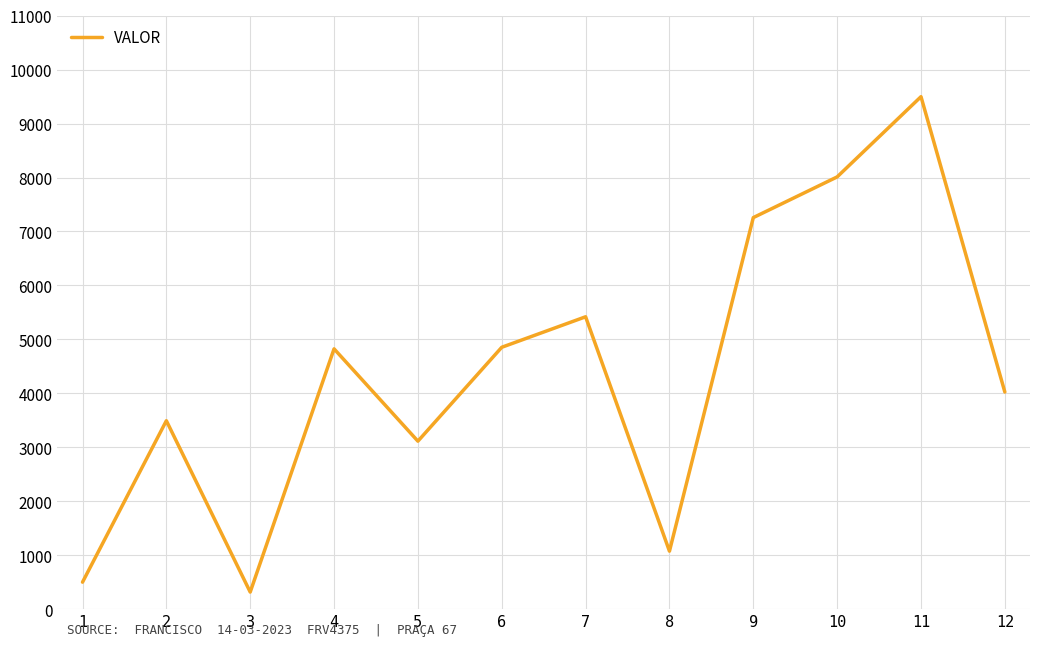

Count the number of categories in the chart.

12